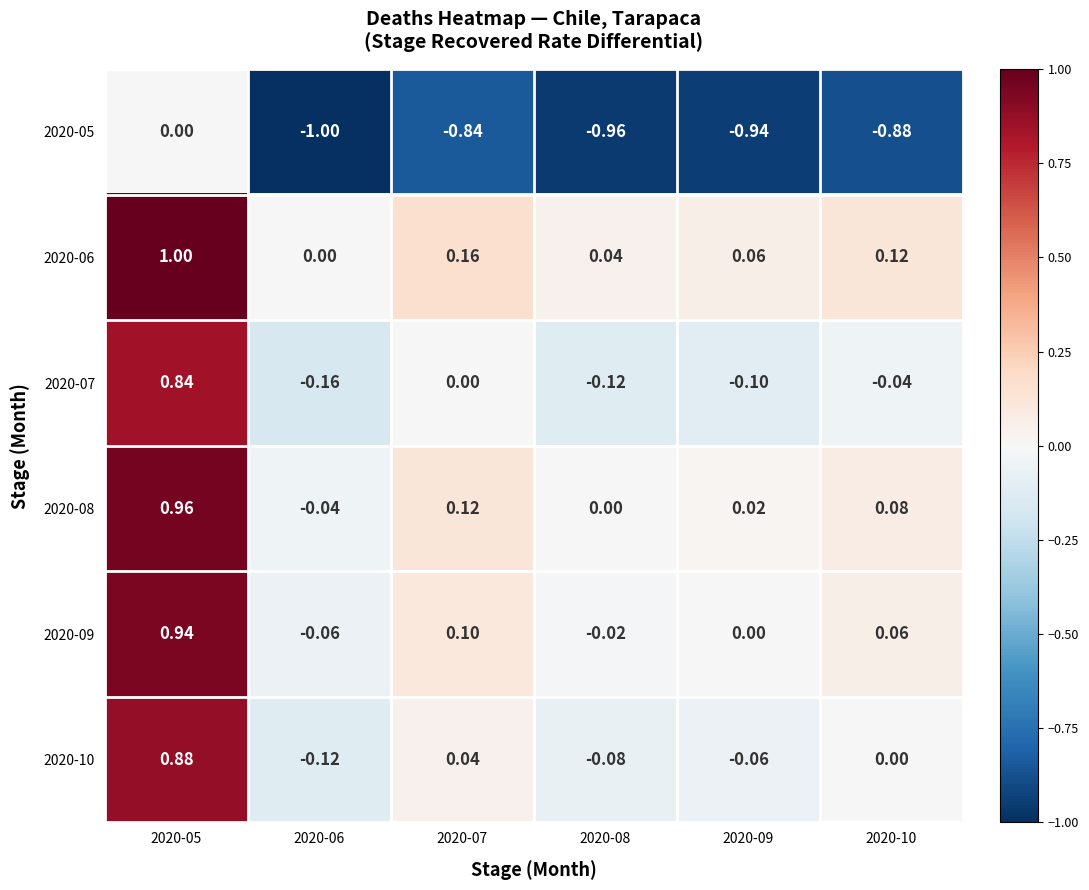

Is the value of 2020-05 at 2020-08 greater than the value of 2020-09 at 2020-06?

No